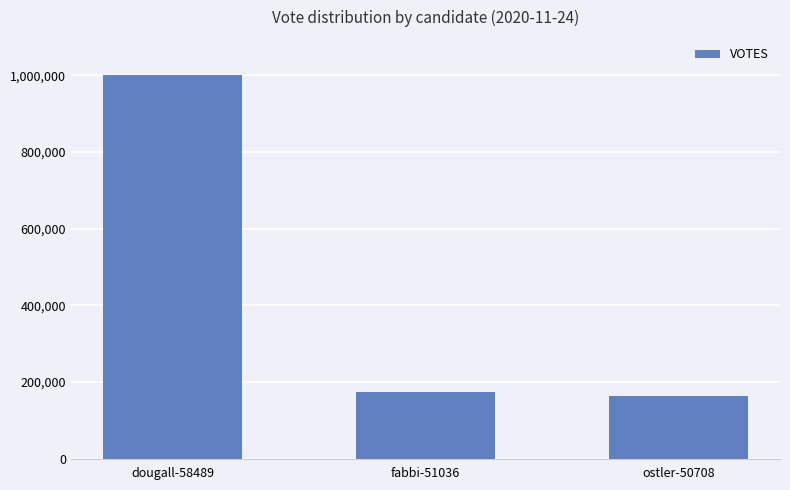

Reading left to right, extract all data points from this chart.

1000846	173644	163872